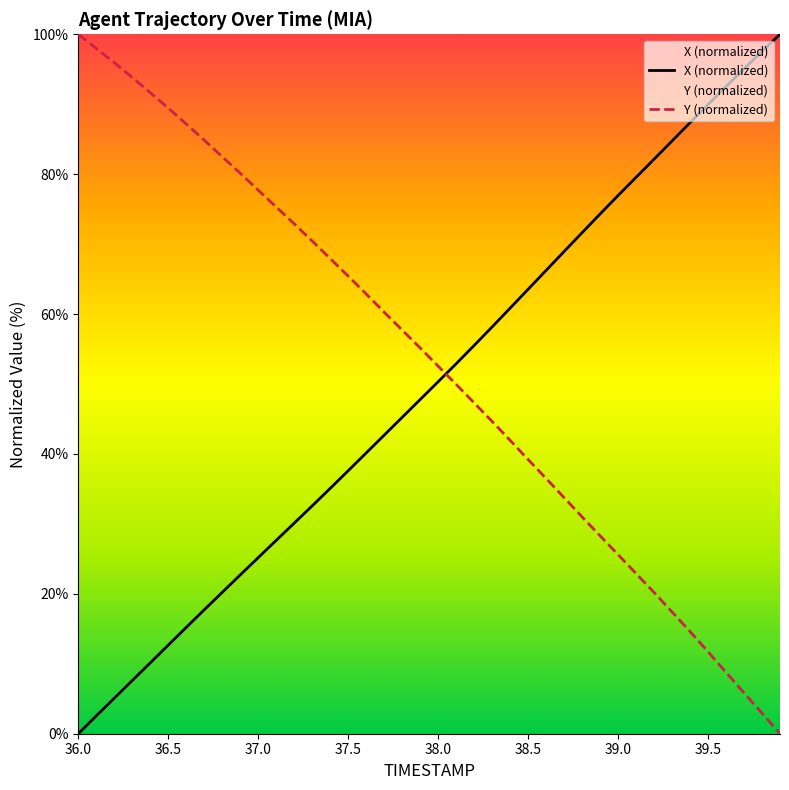

How many intersections are there between Y (normalized) and X (normalized)?

1